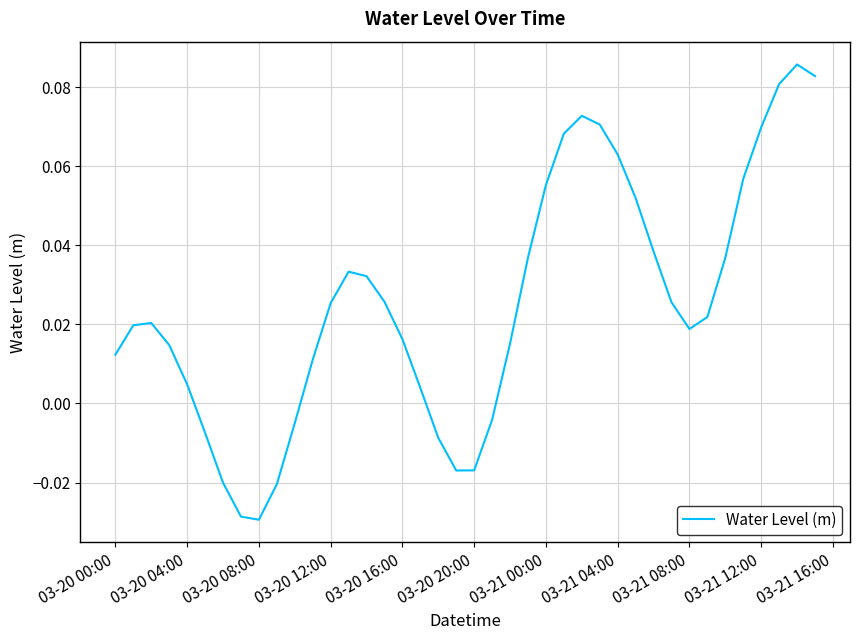

Is this an area chart (filled region under the line)?

No